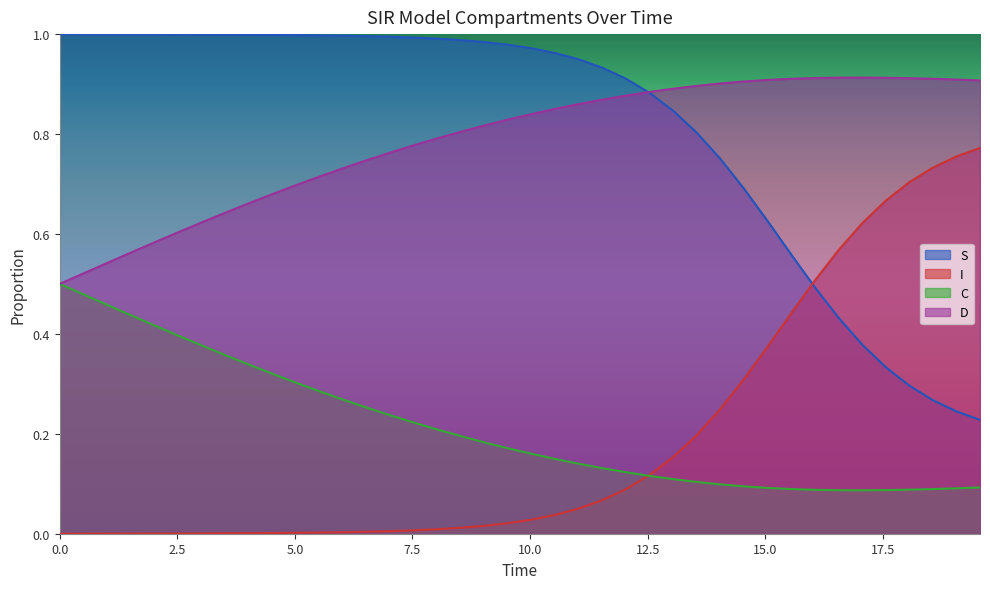

What is the maximum value shown in the chart?

1.0